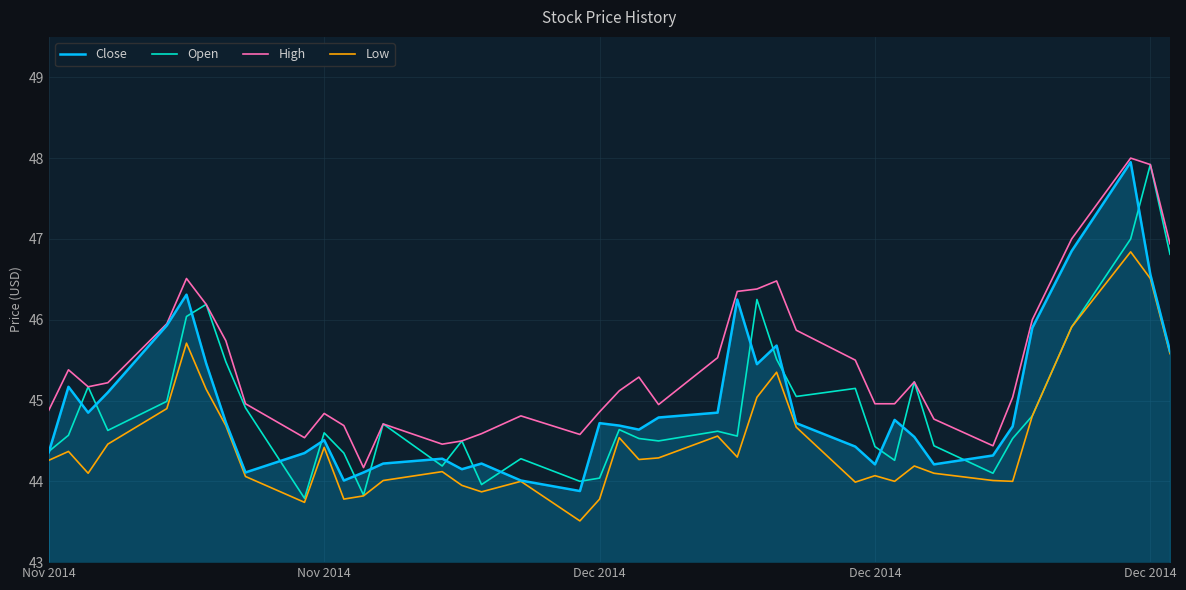

What is the sum of all High values?

1817.5